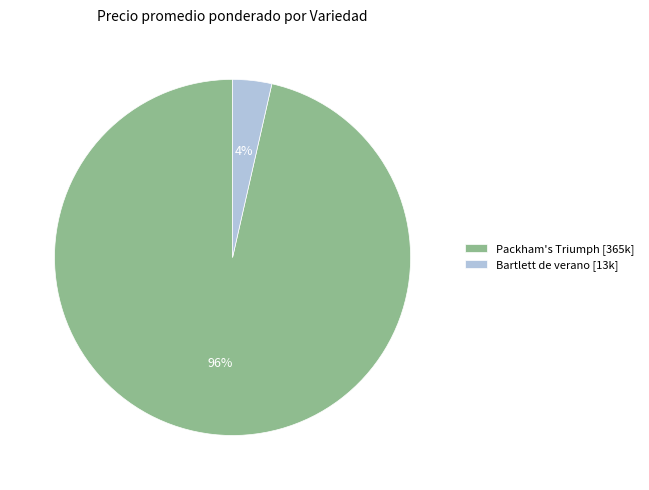

Count the number of slices in the pie.

2